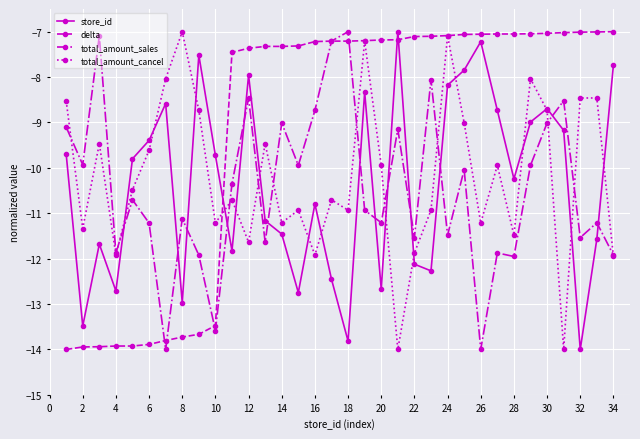

What is the greatest value displayed?

-7.0